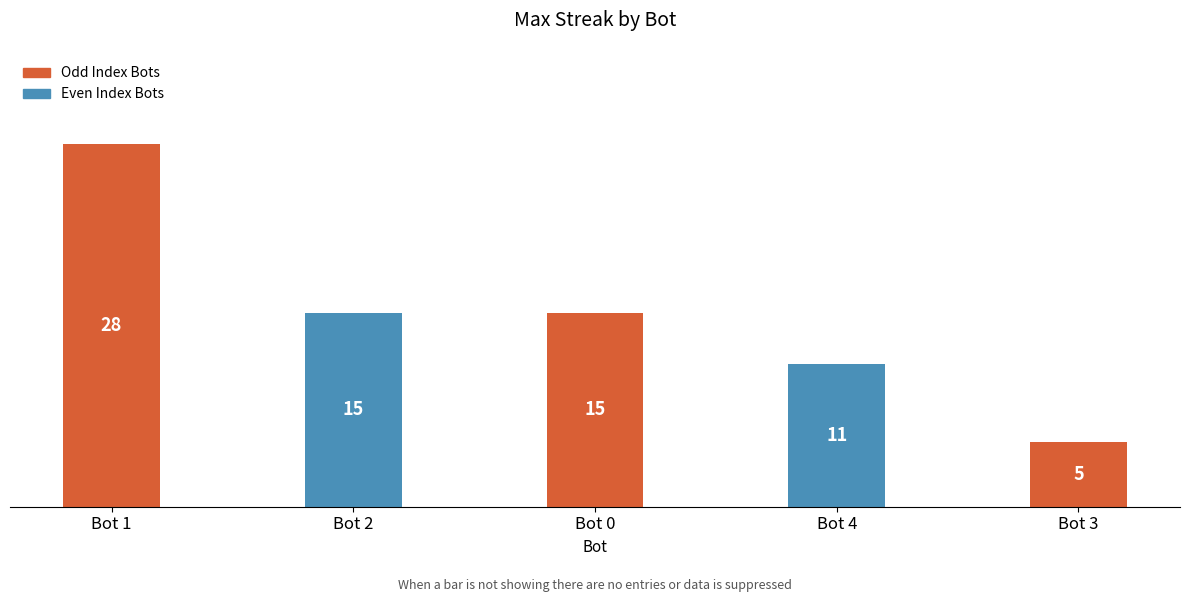

Count the values in the range 11 to 15.

3